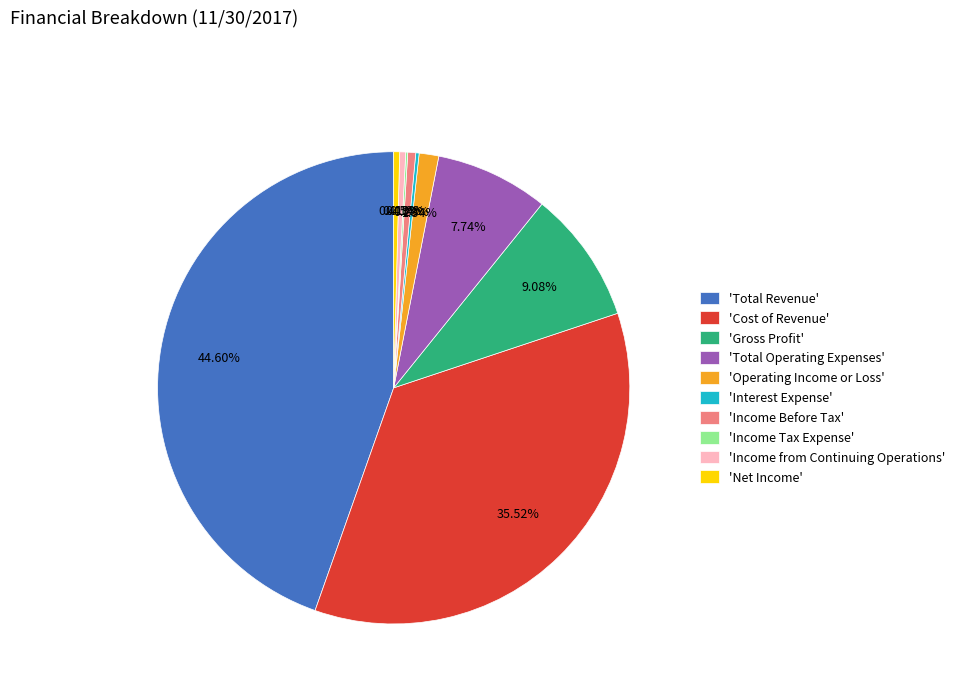

Is there a majority slice in this chart?

No